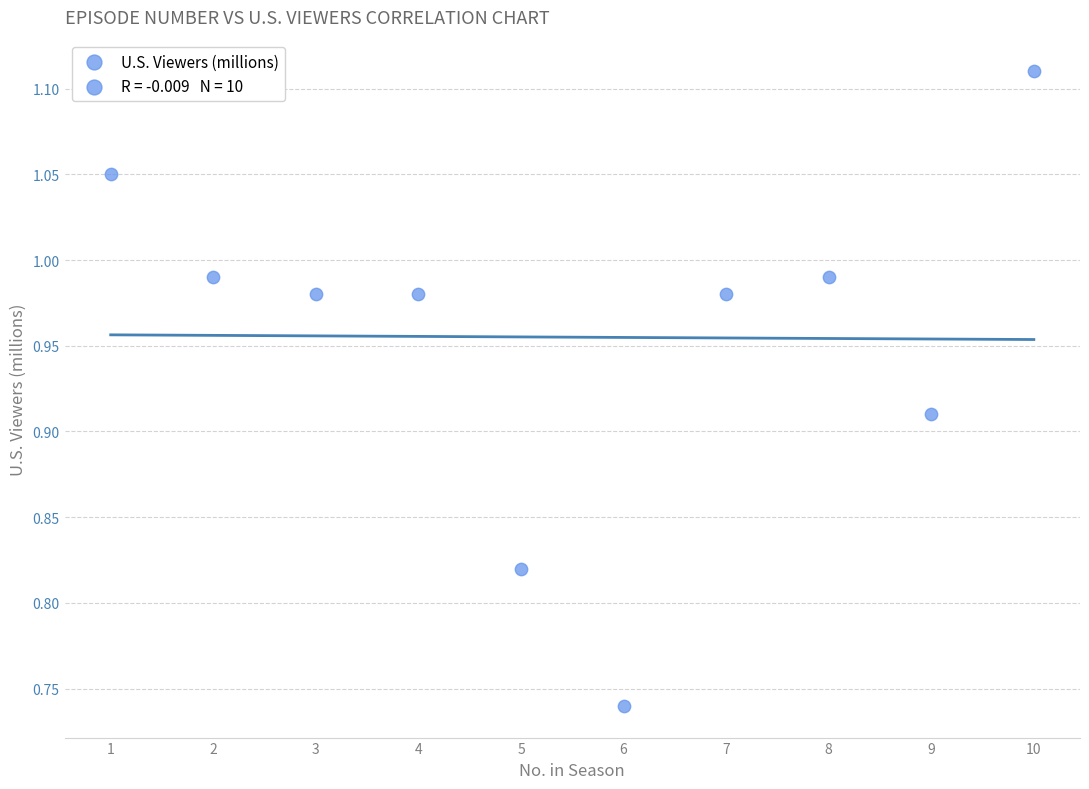

What is the range of X values (max minus min)?

9.0